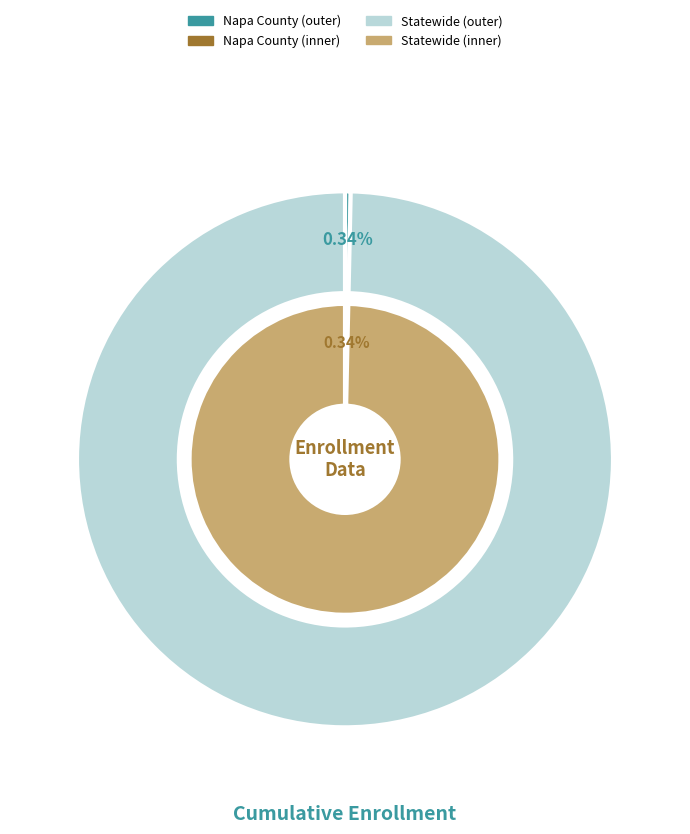

Is it true that Statewide is 99% of the pie?

False